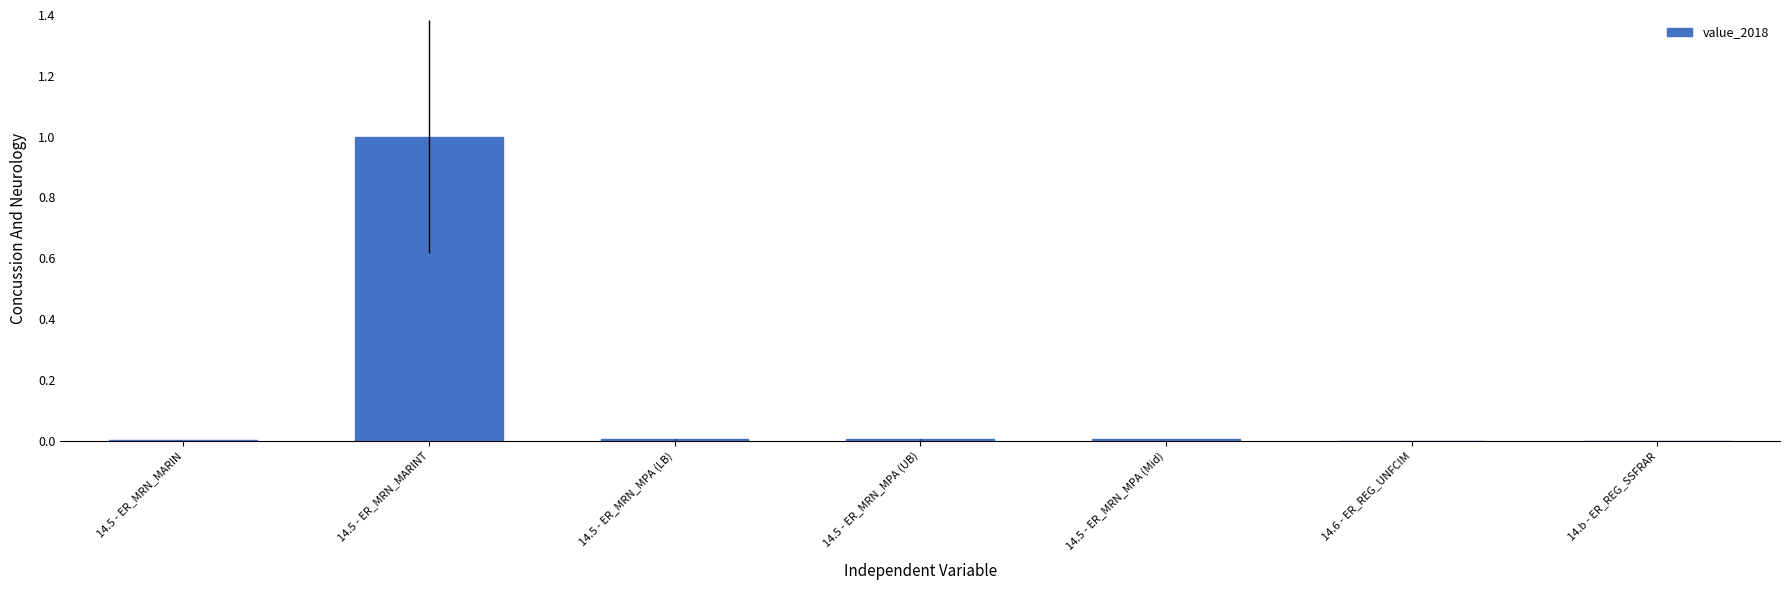

What is the sum of all values?

1.0